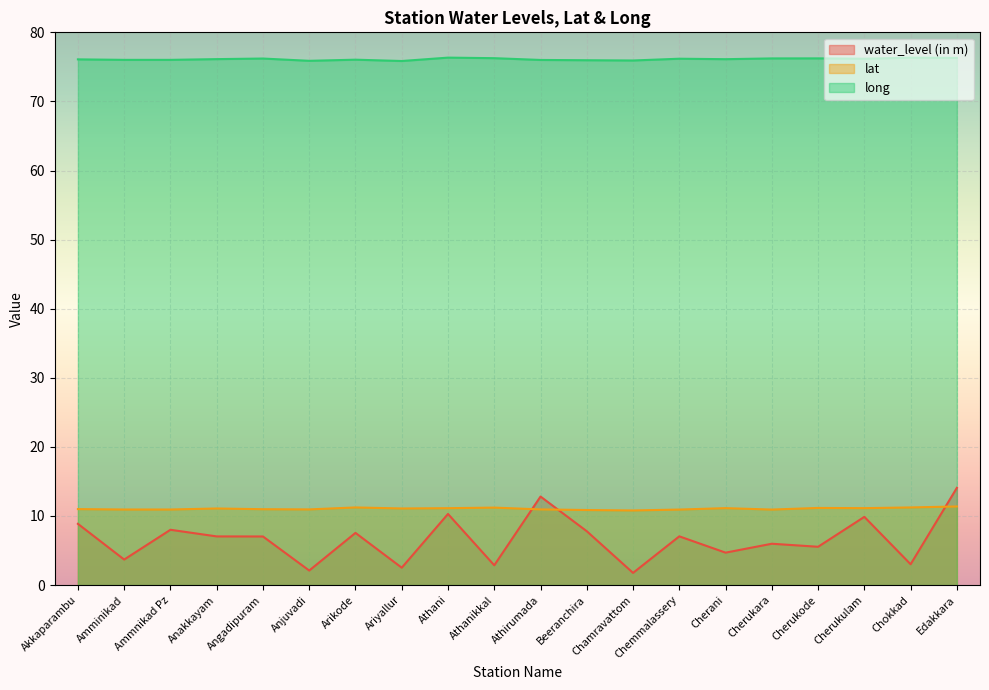

The lat series shows 2.6 at Ammnikad Pz. True or false?

False